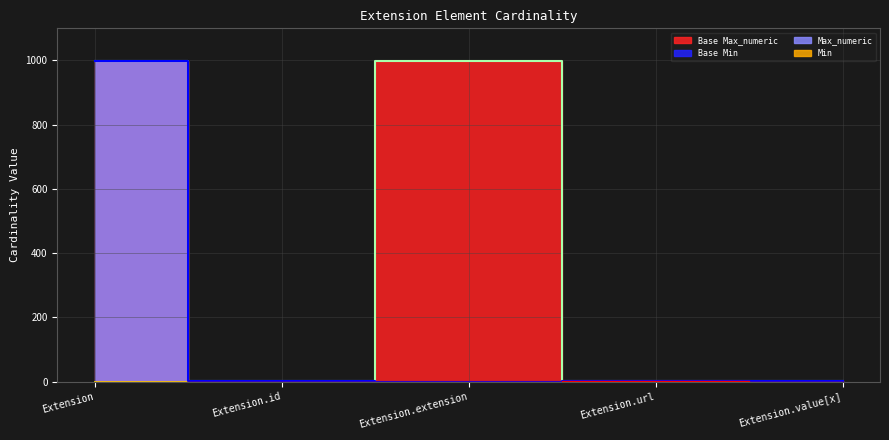

At how many categories does at least one series exceed 372?

2